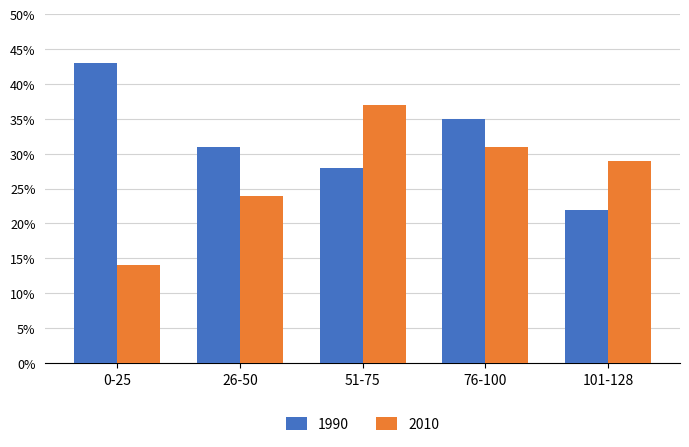

How many series are shown in this chart?

2